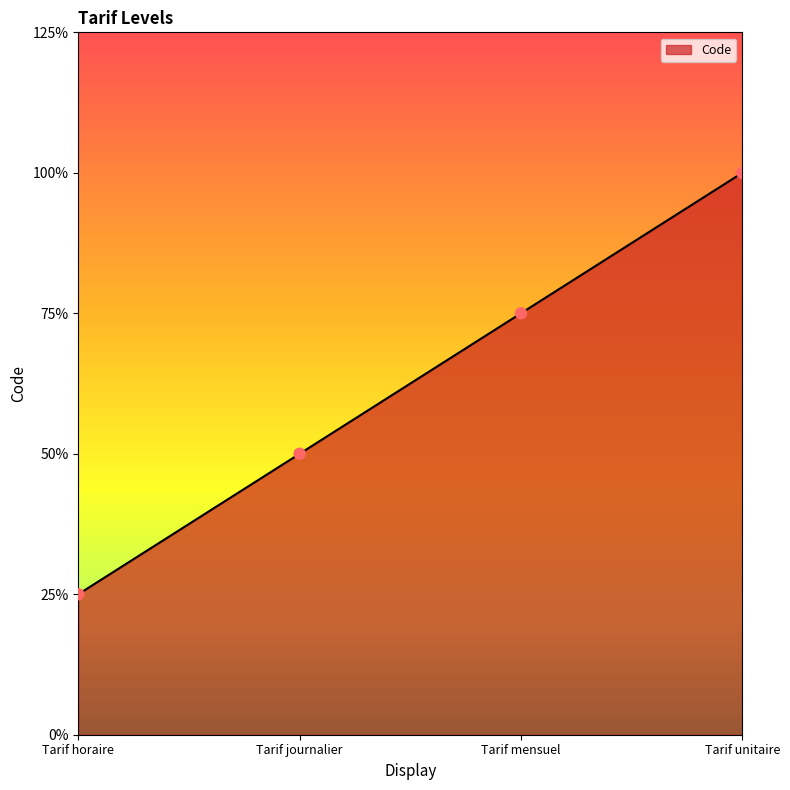

Which has a higher value, Tarif journalier or Tarif unitaire?

Tarif unitaire